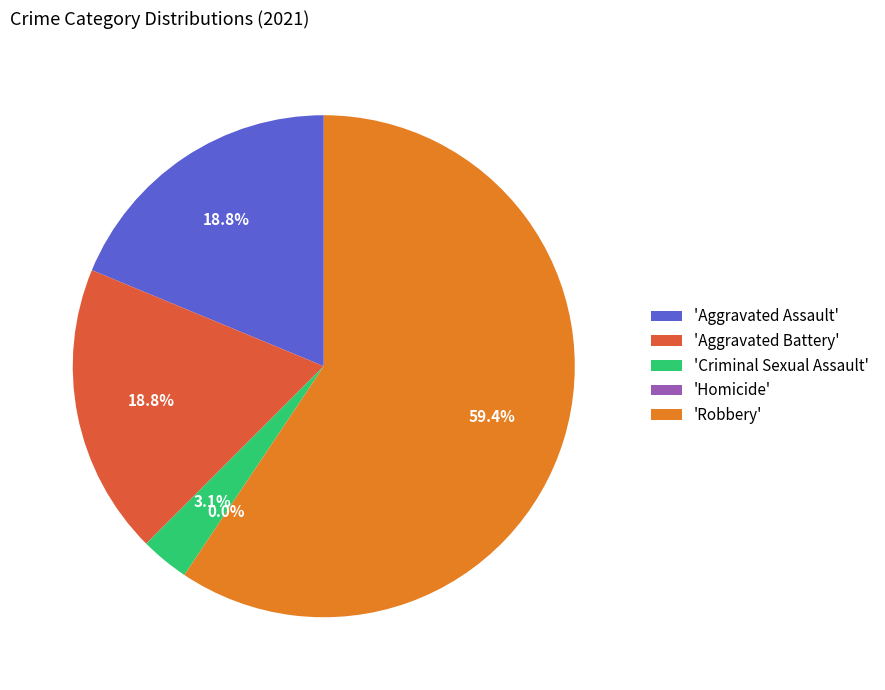

How many segments does this pie chart have?

5